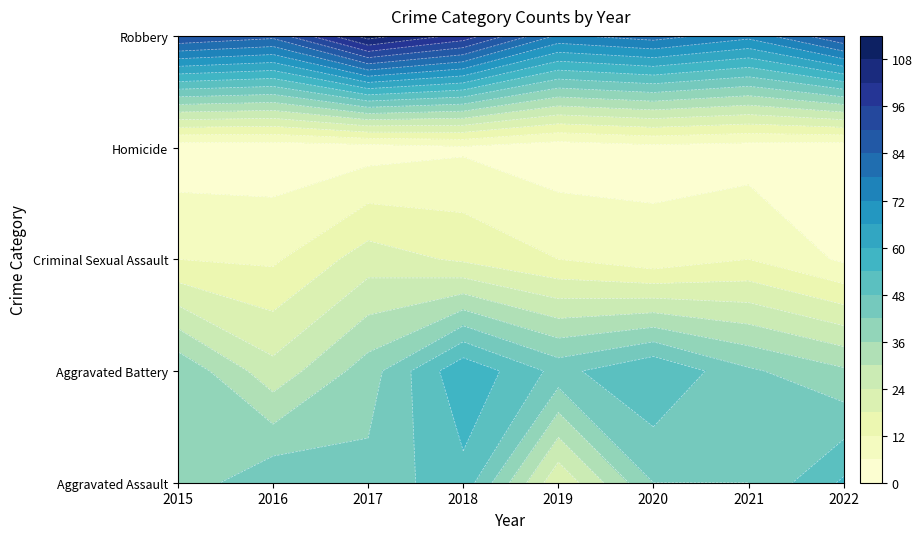

What is the maximum value for Aggravated Assault?

55